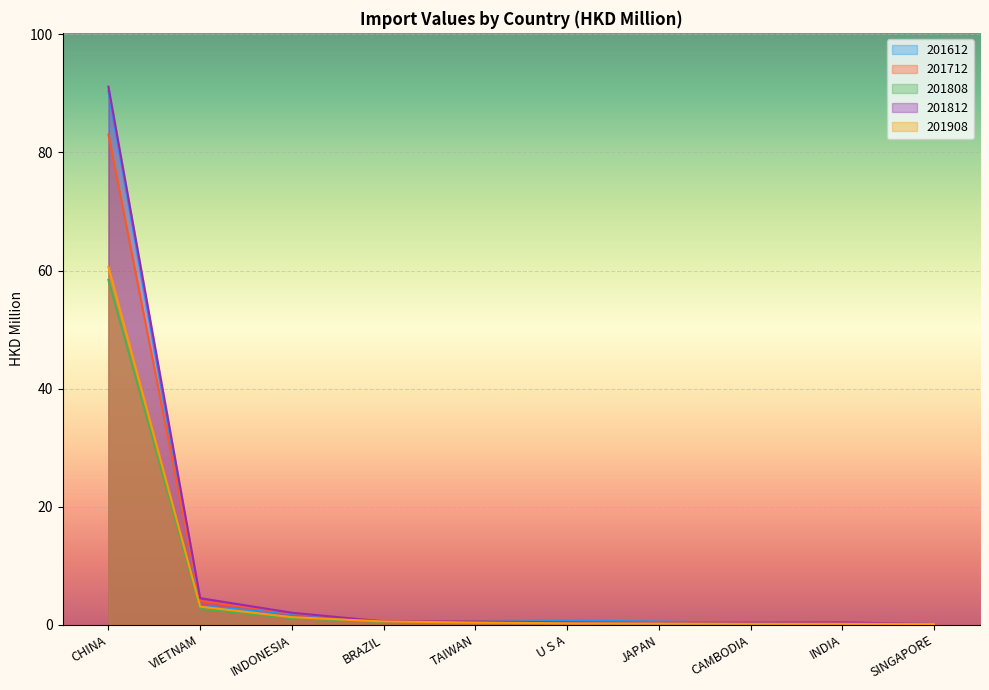

What position from the left is VIETNAM?

2